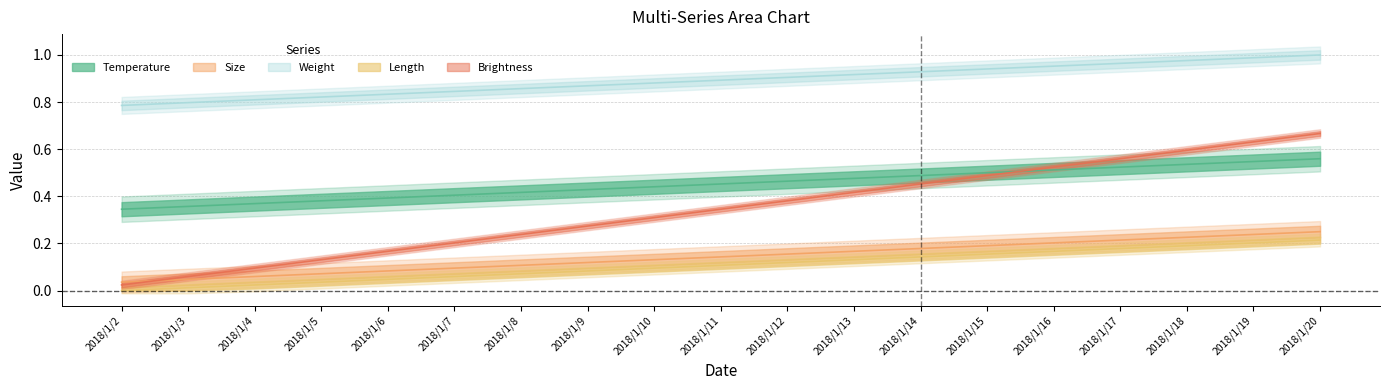

What is the maximum value shown in the chart?

1.0